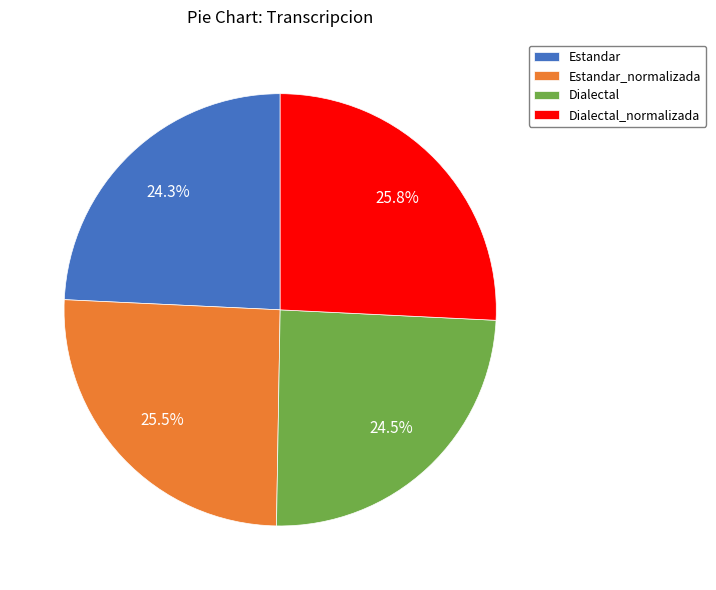

Is it true that Dialectal_normalizada is 26% of the pie?

True